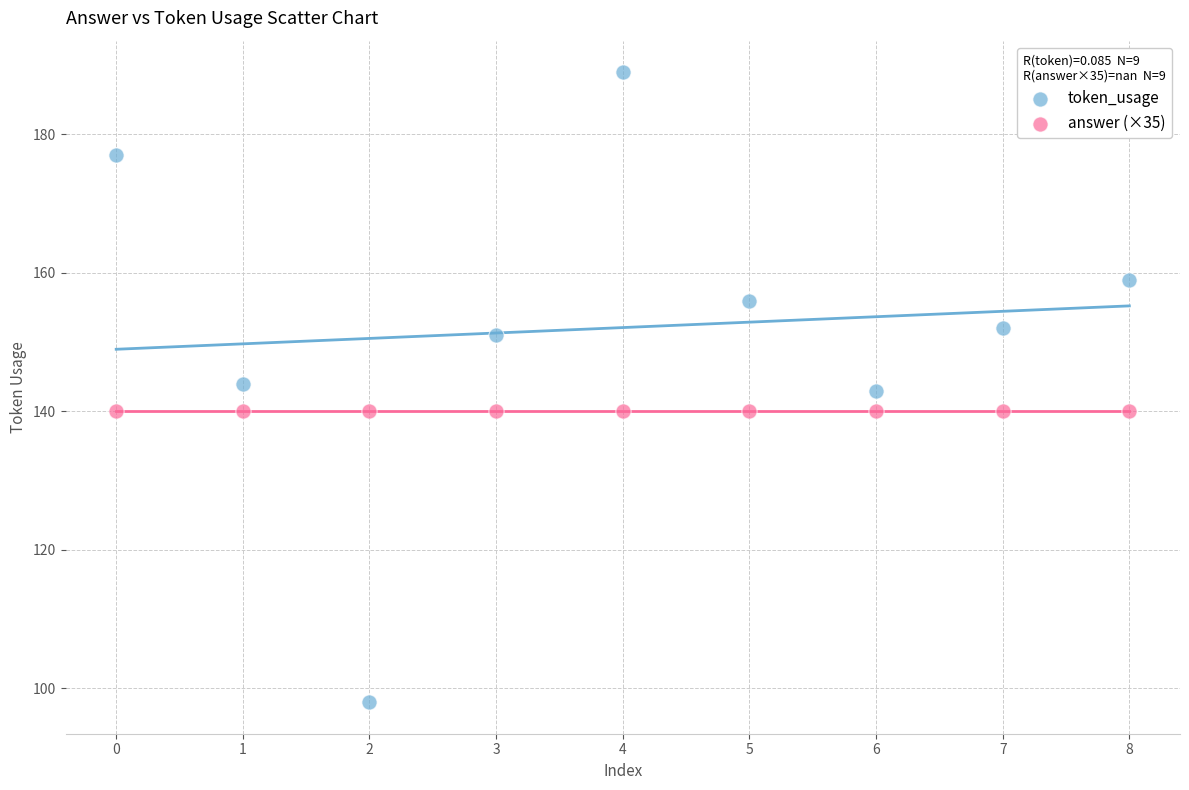

Which series reaches the maximum Y coordinate?

token_usage